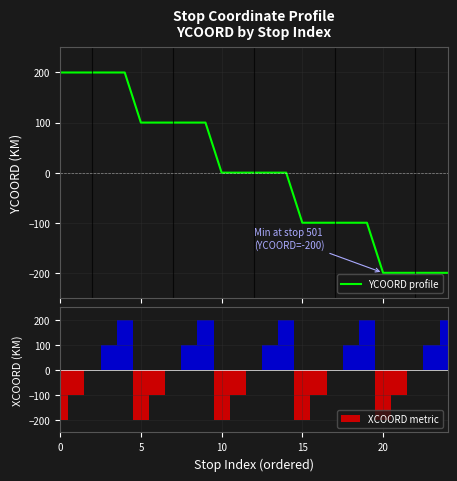

The XCOORD metric series shows -200 at 0. True or false?

True